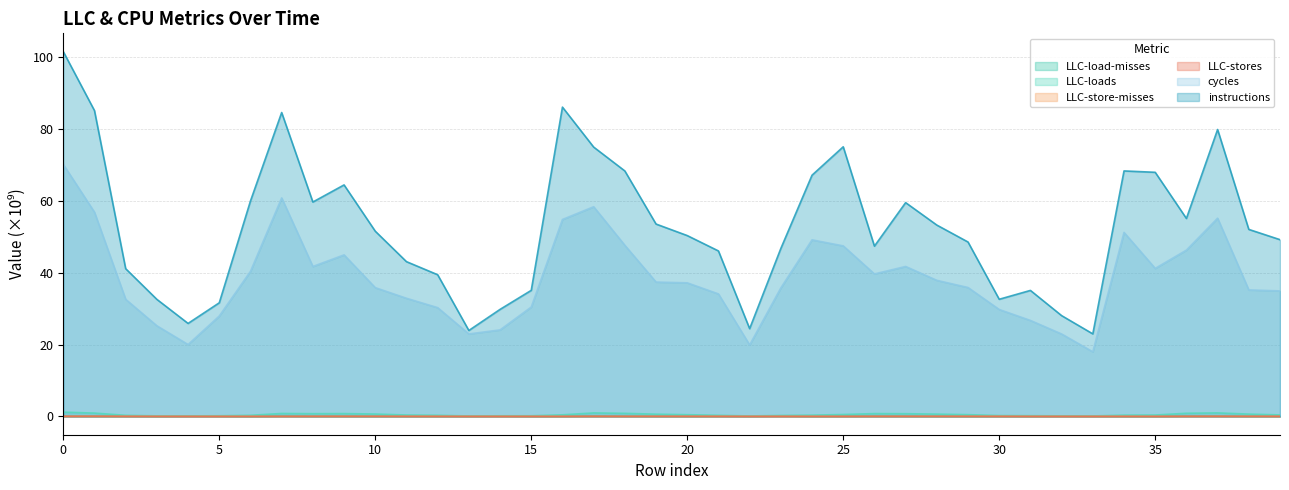

Reading left to right, what are all the values shown in this chart?

LLC-load-misses: 0=0.1	1=0.1	2=0.1	3=0.0	4=0.1	5=0.1	6=0.0	7=0.1	8=0.1	9=0.1	10=0.1	11=0.1	12=0.1	13=0.0	14=0.1	15=0.0	16=0.0	17=0.1	18=0.1	19=0.1	20=0.1	21=0.1	22=0.0	23=0.1	24=0.0	25=0.1	26=0.1	27=0.1	28=0.1	29=0.0	30=0.1	31=0.0	32=0.1	33=0.1	34=0.0	35=0.0	36=0.1	37=0.1	38=0.1	39=0.1
LLC-loads: 0=1.2	1=0.9	2=0.3	3=0.2	4=0.2	5=0.2	6=0.3	7=0.8	8=0.8	9=0.8	10=0.7	11=0.4	12=0.3	13=0.1	14=0.2	15=0.2	16=0.5	17=1.0	18=0.9	19=0.6	20=0.5	21=0.3	22=0.1	23=0.3	24=0.4	25=0.6	26=0.8	27=0.8	28=0.7	29=0.5	30=0.3	31=0.2	32=0.2	33=0.1	34=0.4	35=0.4	36=0.9	37=1.0	38=0.7	39=0.4
LLC-store-misses: 0=0.0	1=0.0	2=0.0	3=0.0	4=0.0	5=0.0	6=0.0	7=0.0	8=0.0	9=0.0	10=0.0	11=0.0	12=0.0	13=0.0	14=0.0	15=0.0	16=0.0	17=0.0	18=0.0	19=0.0	20=0.0	21=0.0	22=0.0	23=0.0	24=0.0	25=0.0	26=0.0	27=0.0	28=0.0	29=0.0	30=0.0	31=0.0	32=0.0	33=0.0	34=0.0	35=0.0	36=0.0	37=0.0	38=0.0	39=0.0
LLC-stores: 0=0.1	1=0.1	2=0.0	3=0.0	4=0.0	5=0.0	6=0.0	7=0.0	8=0.0	9=0.0	10=0.0	11=0.0	12=0.0	13=0.0	14=0.0	15=0.0	16=0.0	17=0.1	18=0.0	19=0.0	20=0.0	21=0.0	22=0.0	23=0.0	24=0.0	25=0.0	26=0.0	27=0.0	28=0.0	29=0.0	30=0.0	31=0.0	32=0.0	33=0.0	34=0.0	35=0.0	36=0.1	37=0.1	38=0.0	39=0.0
cycles: 0=70.2	1=56.8	2=32.6	3=25.2	4=20.0	5=28.0	6=40.4	7=60.8	8=41.7	9=45.0	10=35.9	11=32.9	12=30.3	13=23.0	14=24.1	15=30.5	16=54.8	17=58.4	18=47.6	19=37.4	20=37.2	21=34.1	22=19.9	23=35.8	24=49.2	25=47.5	26=39.7	27=41.7	28=37.9	29=35.9	30=29.8	31=26.7	32=23.0	33=18.0	34=51.2	35=41.2	36=46.3	37=55.2	38=35.2	39=34.9
instructions: 0=101.5	1=85.1	2=41.1	3=32.6	4=25.9	5=31.6	6=60.0	7=84.6	8=59.7	9=64.4	10=51.6	11=43.1	12=39.4	13=23.9	14=29.8	15=35.1	16=86.1	17=75.0	18=68.3	19=53.5	20=50.3	21=46.1	22=24.4	23=46.8	24=67.1	25=75.0	26=47.4	27=59.5	28=53.3	29=48.5	30=32.6	31=35.1	32=28.1	33=23.0	34=68.3	35=67.9	36=55.1	37=79.9	38=52.1	39=49.2